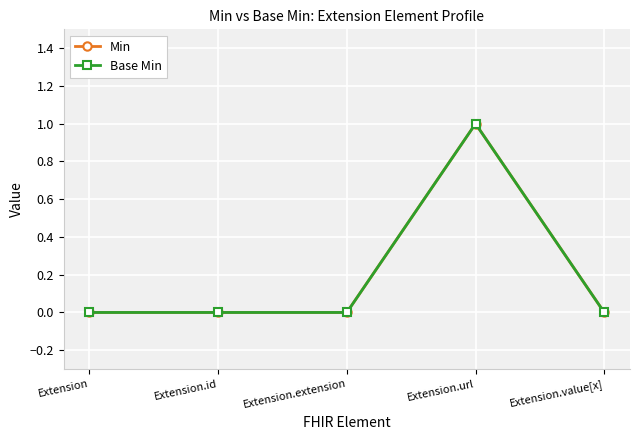

Does the chart display data point markers on the line(s)?

Yes